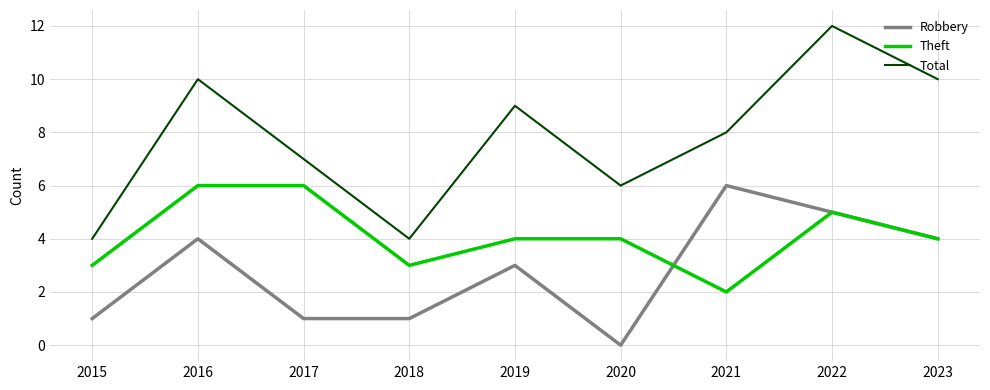

Reading left to right, extract all data points from this chart.

Robbery: 2015=1	2016=4	2017=1	2018=1	2019=3	2020=0	2021=6	2022=5	2023=4
Theft: 2015=3	2016=6	2017=6	2018=3	2019=4	2020=4	2021=2	2022=5	2023=4
Total: 2015=4	2016=10	2017=7	2018=4	2019=9	2020=6	2021=8	2022=12	2023=10